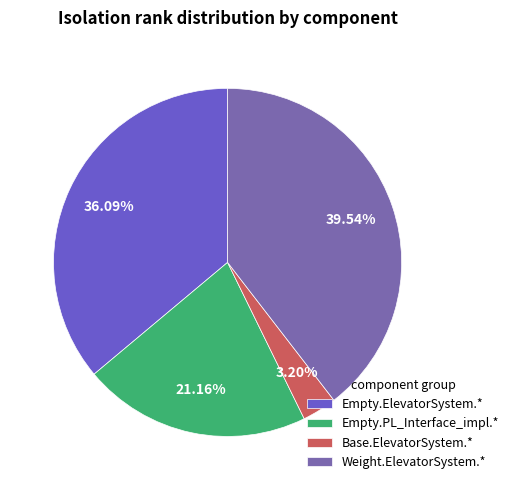

Which slice is the largest?

Weight.ElevatorSystem.*